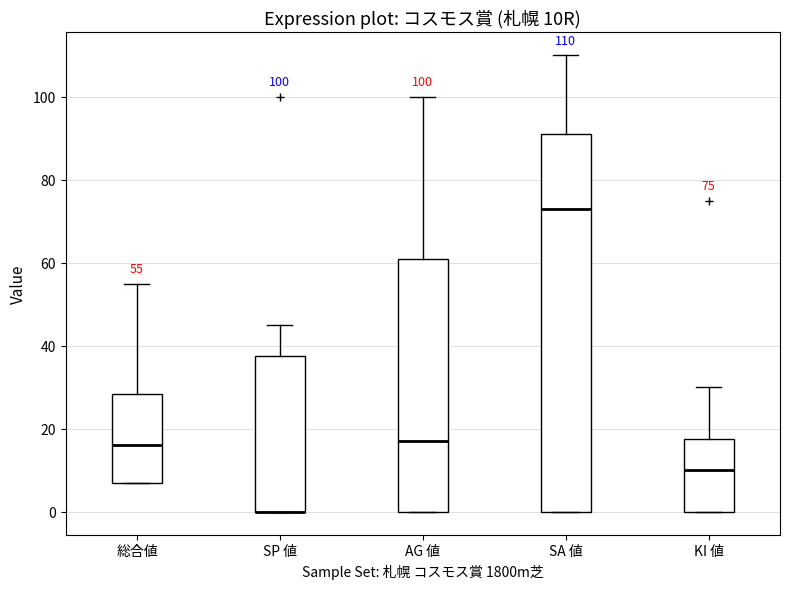

Comparing the boxes themselves (not the whiskers), which one is the tallest?

SA 値